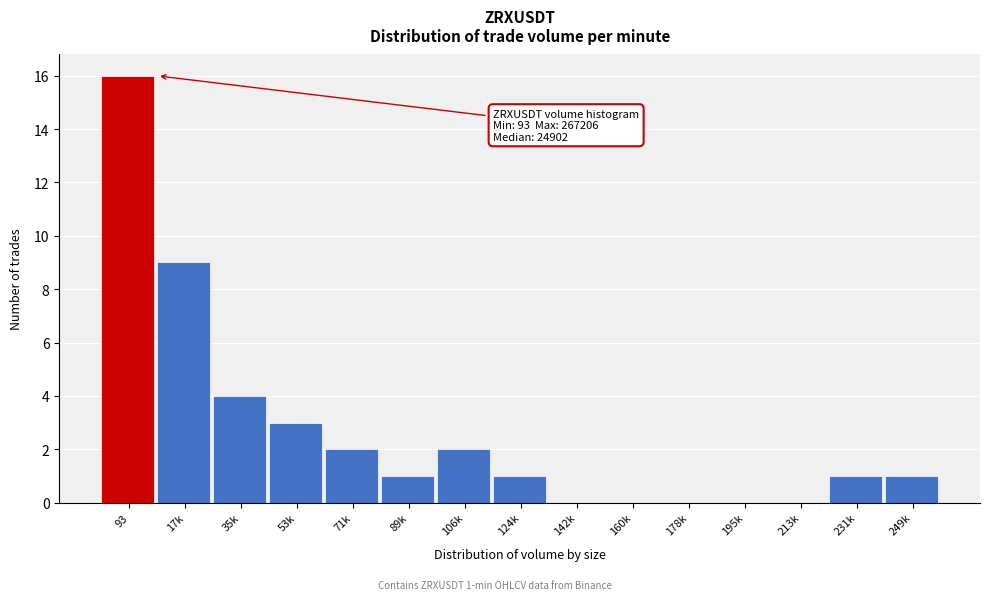

Reading left to right, what are all the values shown in this chart?

93=16	17k=9	35k=4	53k=3	71k=2	89k=1	106k=2	124k=1	142k=0	160k=0	178k=0	195k=0	213k=0	231k=1	249k=1